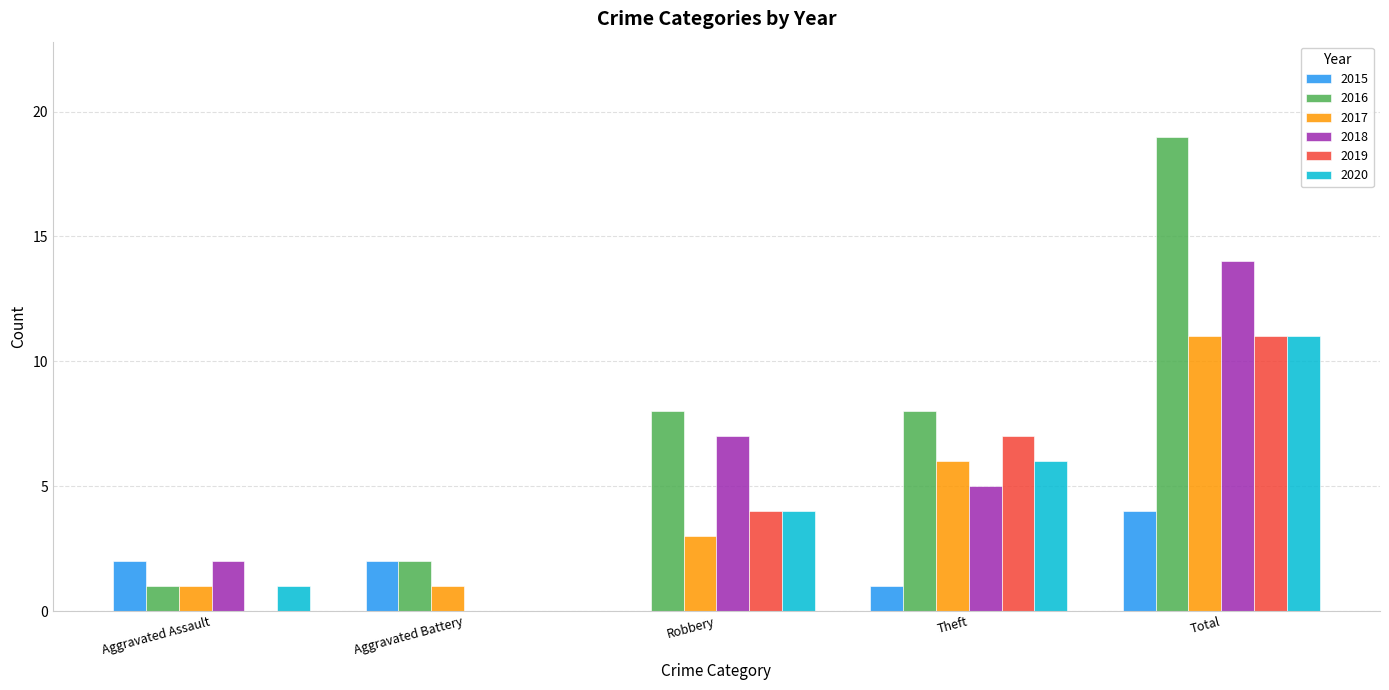

What is the total value across all series at Aggravated Battery?

5